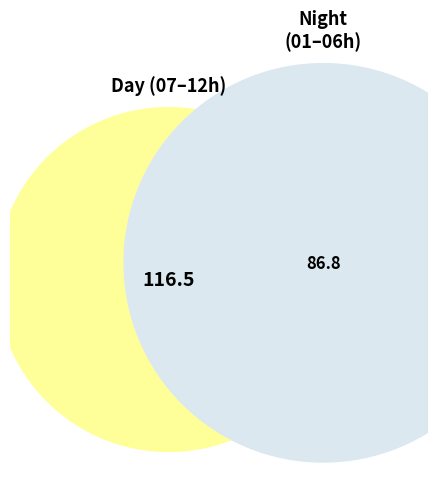

Which has a higher value, 09:00 or 03:00?

09:00